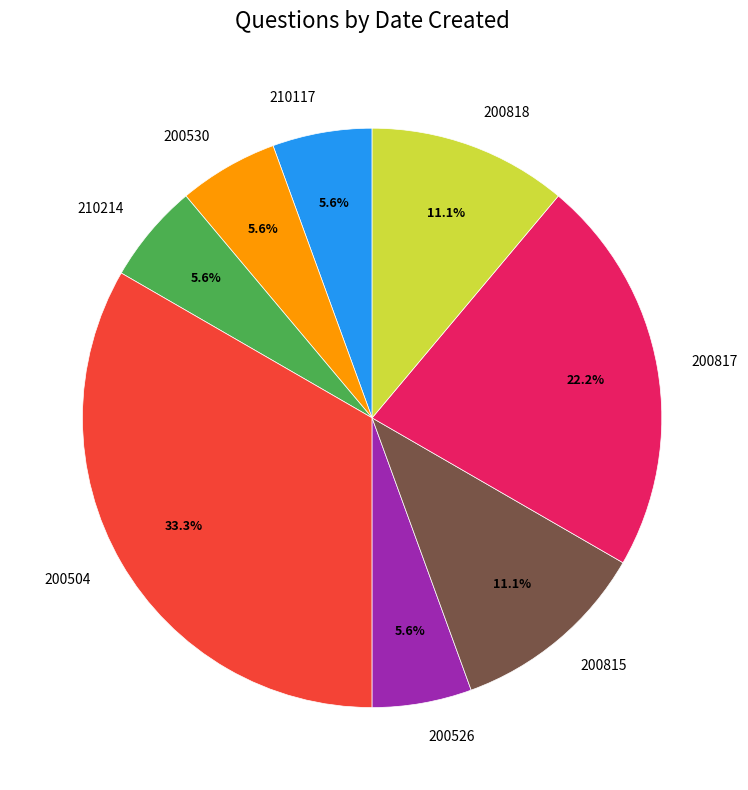

Which category has the biggest portion of the pie?

200504